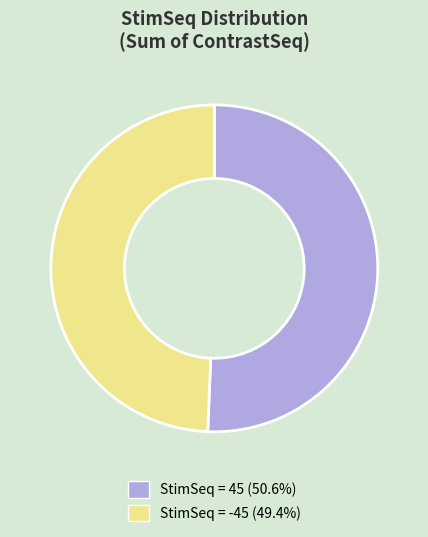

Is there any slice that represents more than half of the pie?

Yes